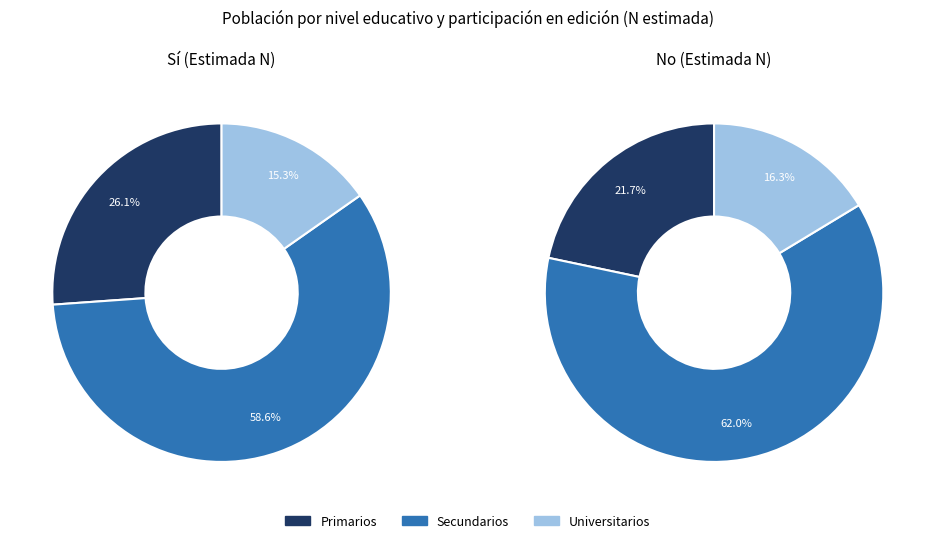

Rank the series at Secundarios from lowest to highest value.

Sí, No